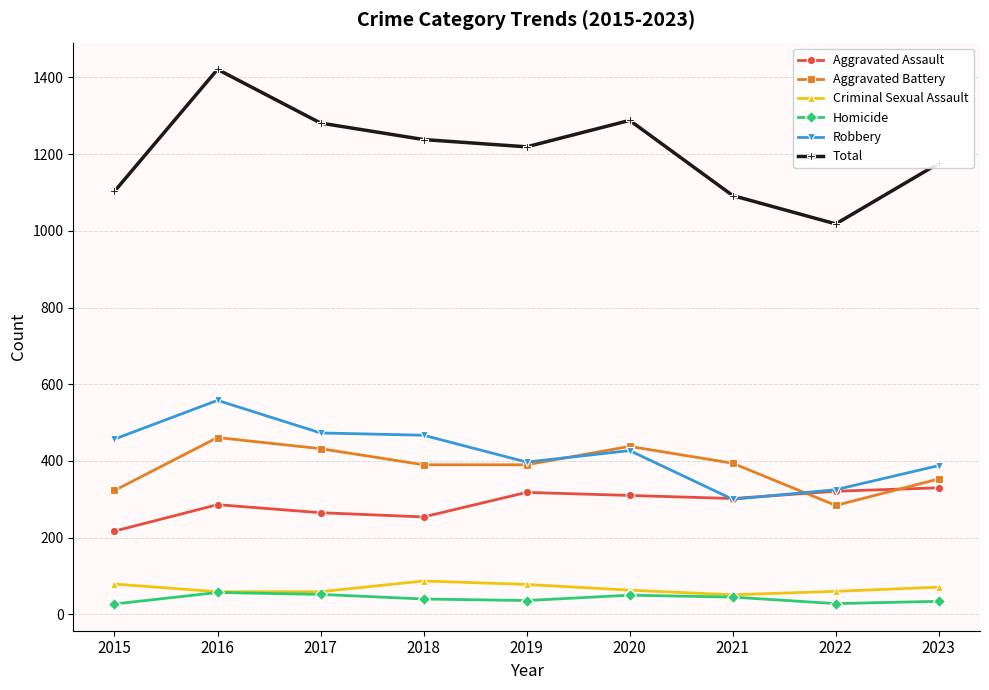

The Robbery series shows 227 at 2020. True or false?

False